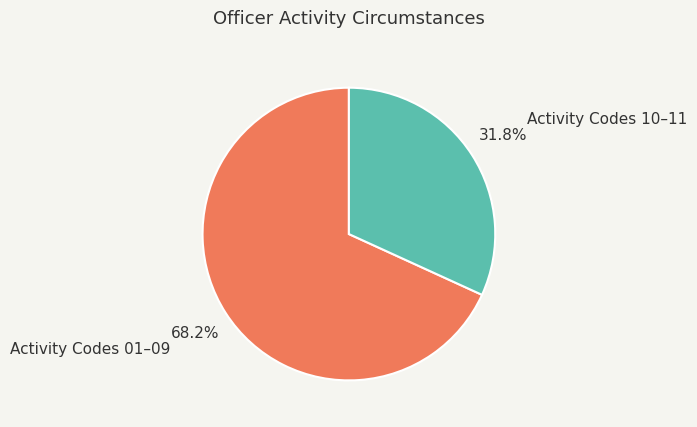

Does any single category account for the majority?

Yes